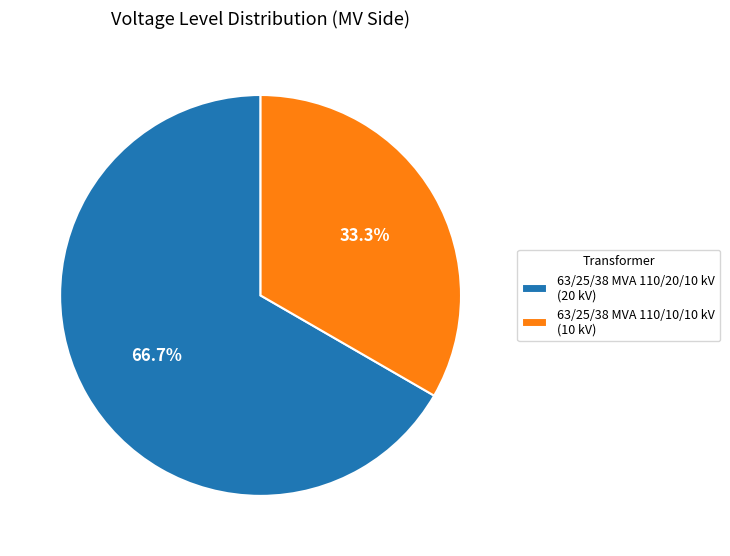

Rank the categories by value from highest to lowest.

63/25/38 MVA 110/20/10 kV, 63/25/38 MVA 110/10/10 kV